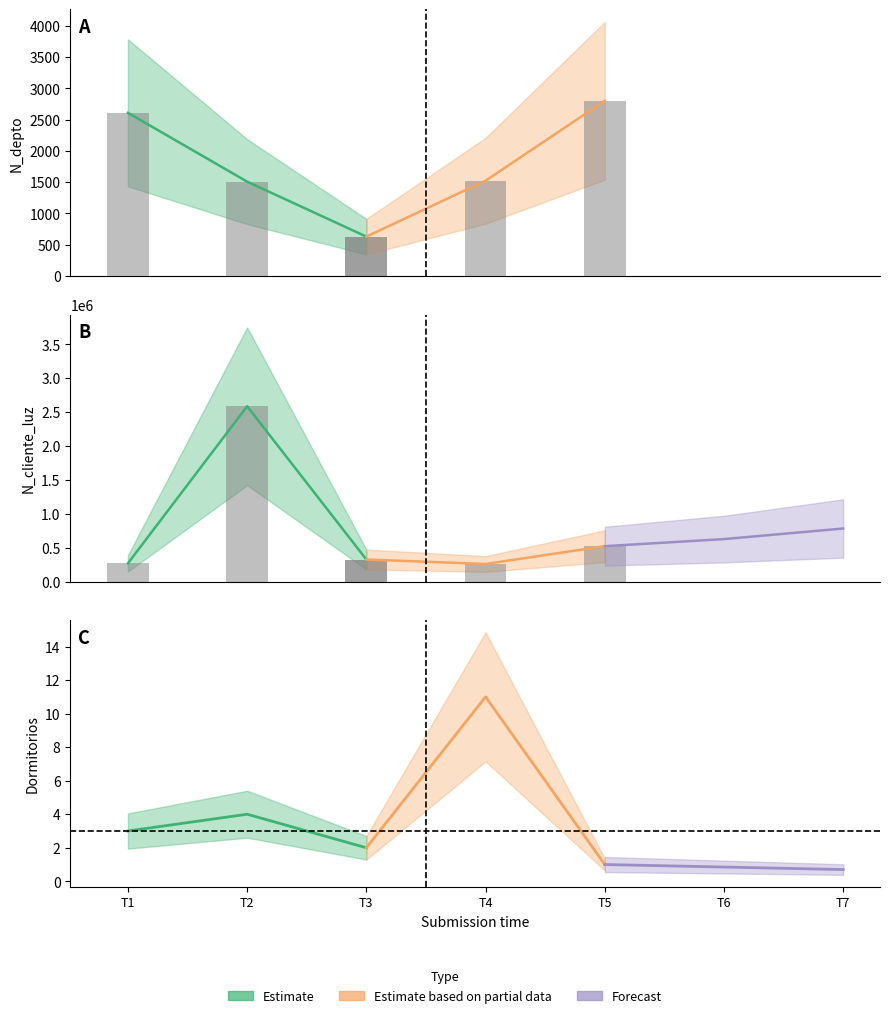

The N_depto series shows 860 at 4. True or false?

False